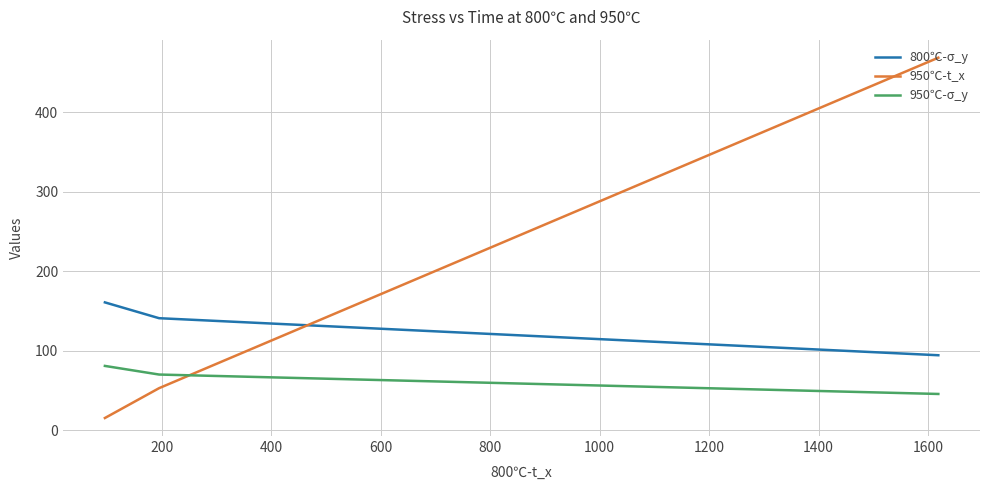

How many values in the 950℃-t_x series exceed 52?

2